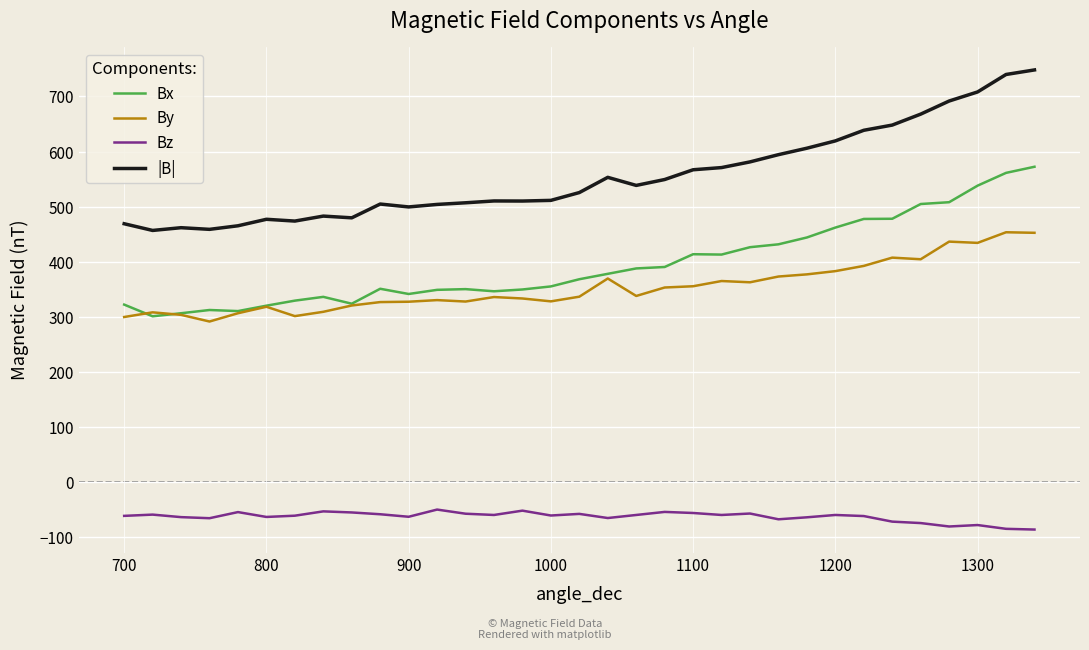

What is the highest value of the Bz series?

-50.0